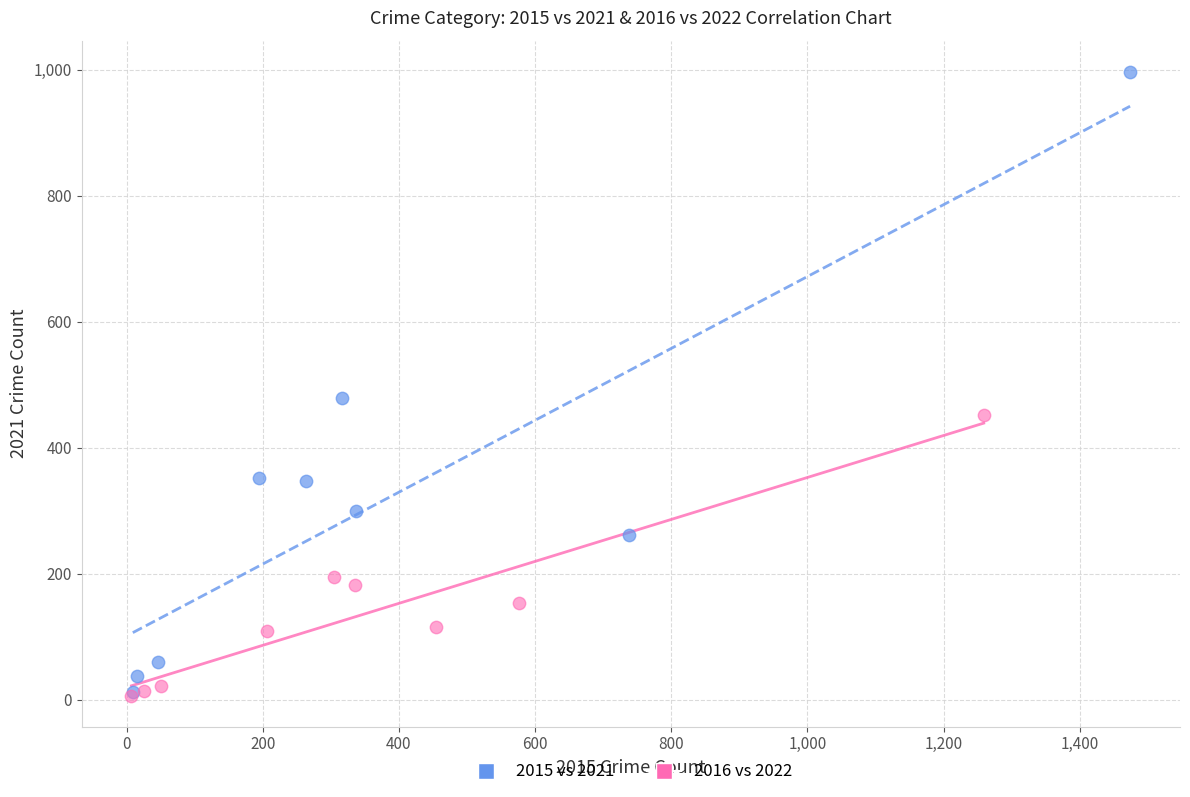

What are all the series names shown in the legend?

2015 vs 2021, 2016 vs 2022